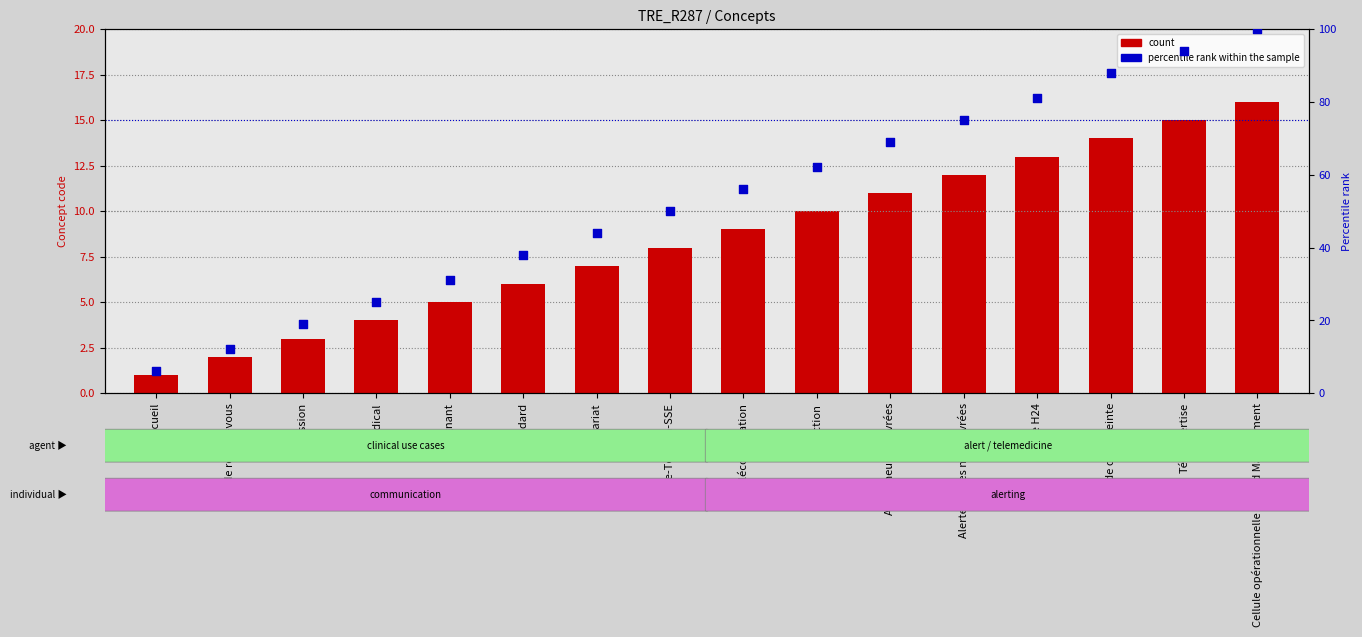

Is the value of count at Alerte-Tension-SSE greater than the value of percentile rank within the sample at Alerte-Tension-SSE?

No